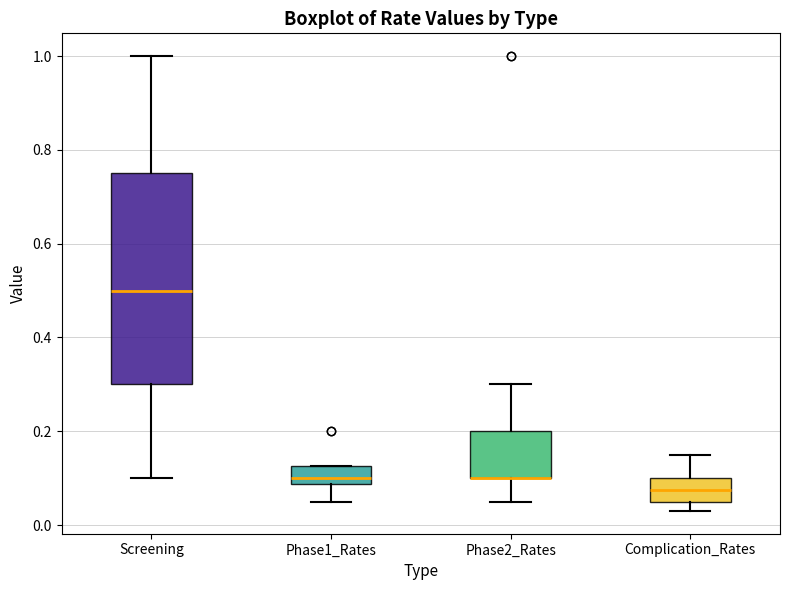

Reading left to right, read every box against the y-axis: the position of its median line, the range the box covers, and the ends of its whiskers. The values are not printed on the chart, so give them approximately, as read against the axis.

Screening: median 0.50, box 0.30 to 0.76, whiskers 0.10 to 1.00
Phase1_Rates: median 0.10, box 0.08 to 0.12, whiskers 0.06 to 0.12
Phase2_Rates: median 0.10 (drawn on the box's lower edge), box 0.10 to 0.20, whiskers 0.06 to 0.30
Complication_Rates: median 0.08, box 0.06 to 0.10, whiskers 0.04 to 0.16